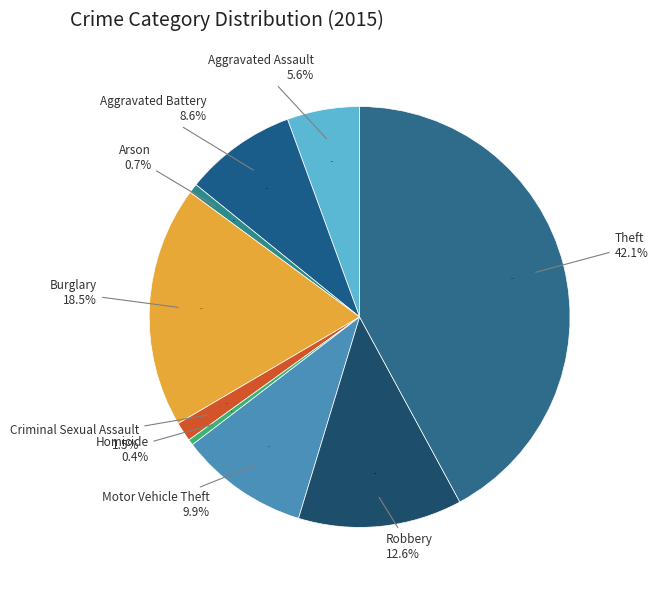

How many slices are in this pie chart?

9